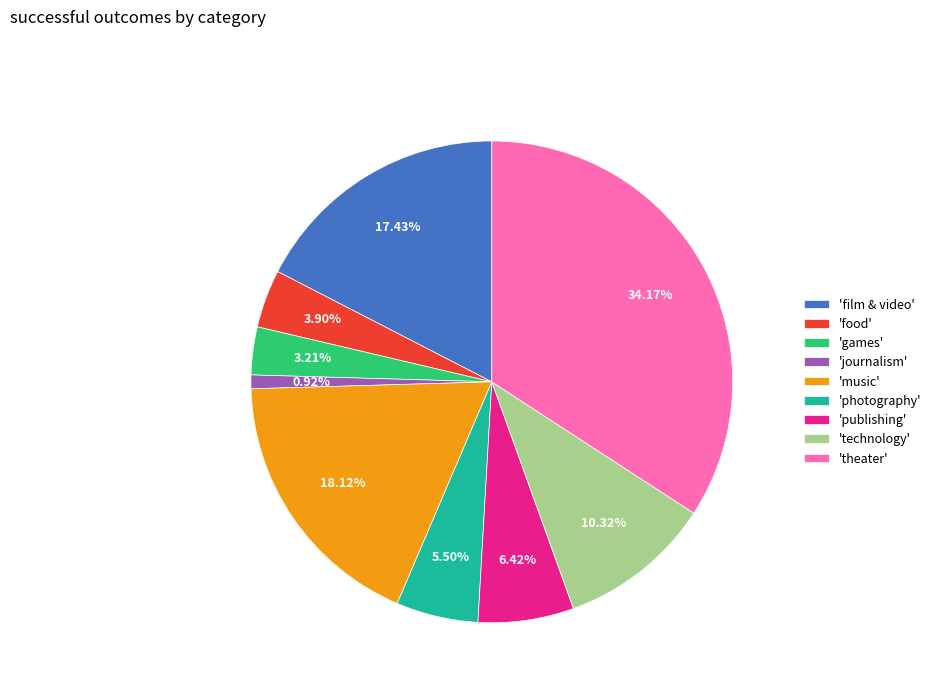

How many segments does this pie chart have?

9